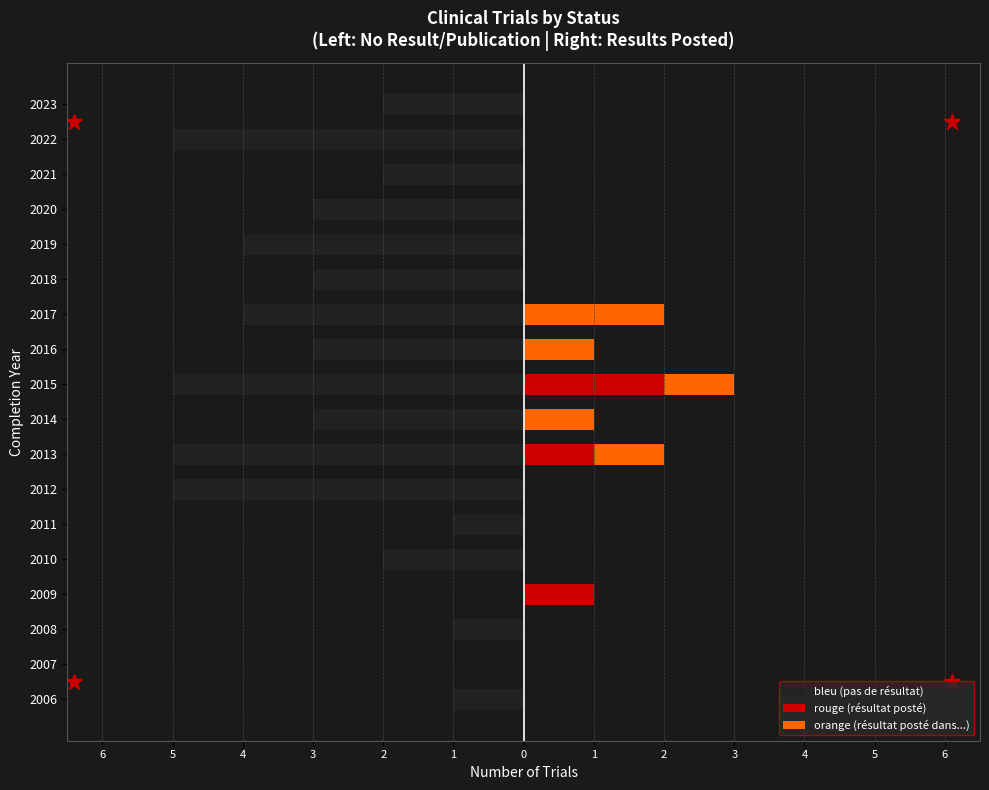

Which series has the largest range (max minus min)?

bleu (pas de résultat)